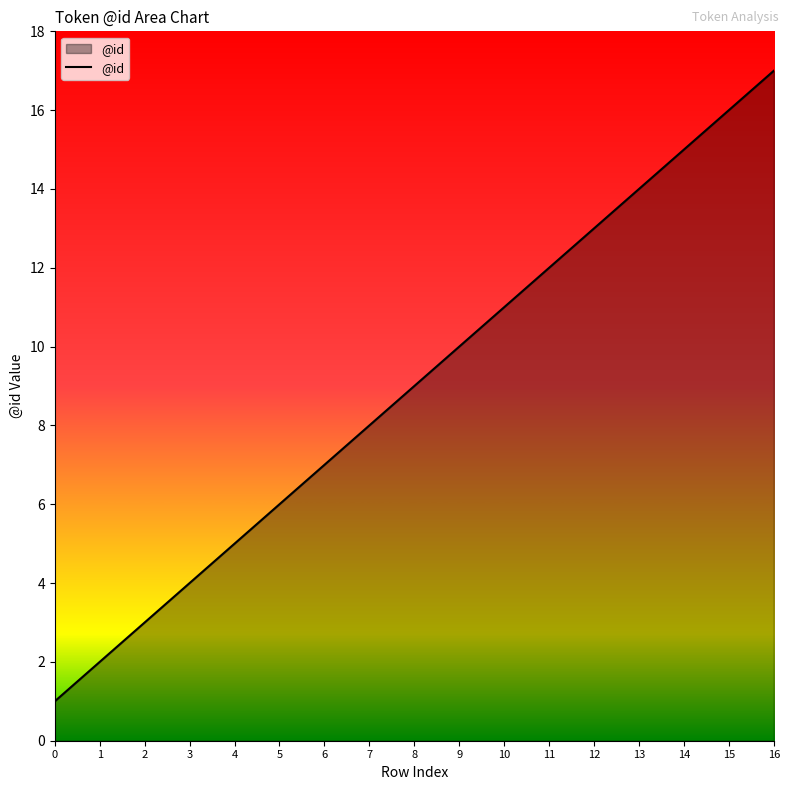

Reading left to right, extract all data points from this chart.

1	2	3	4	5	6	7	8	9	10	11	12	13	14	15	16	17